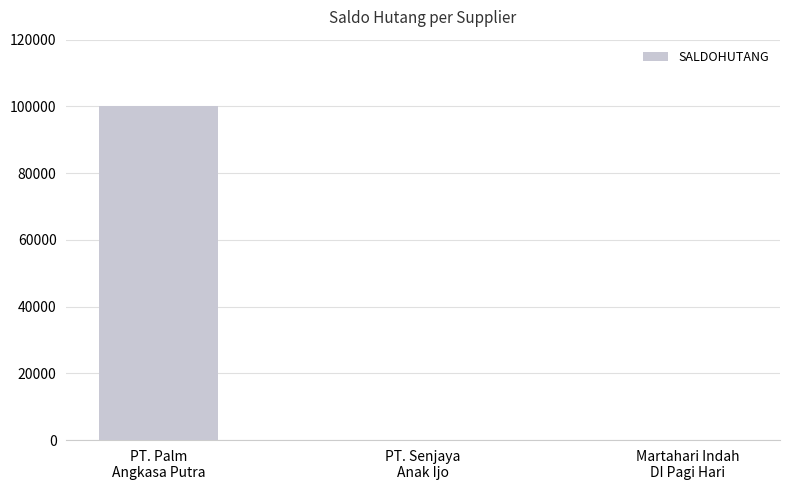

What is the maximum value shown in the chart?

100000